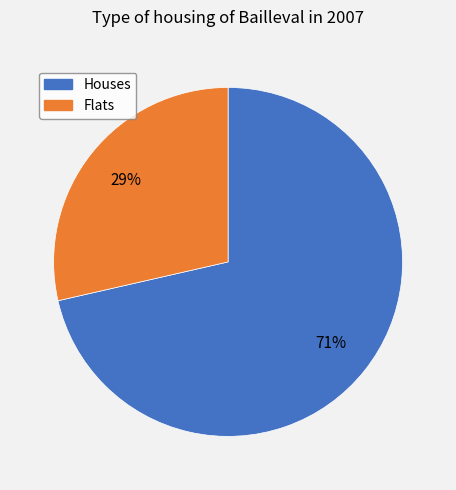

To the nearest percent, what is the average slice percentage?

50%